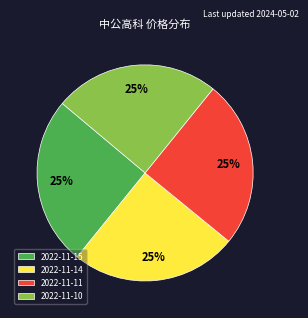

Approximately how many times larger is the value at 2022-11-14 compared to 2022-11-11?

1.0